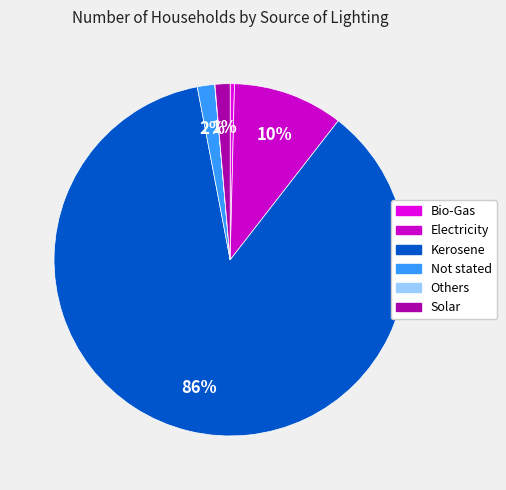

Which category has the smallest portion of the pie?

Others